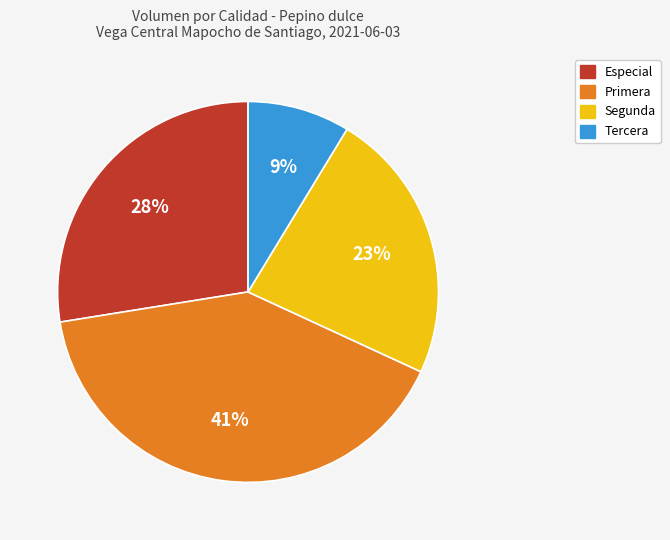

To the nearest percent, what is the difference between the Tercera and Primera slice percentages?

32%